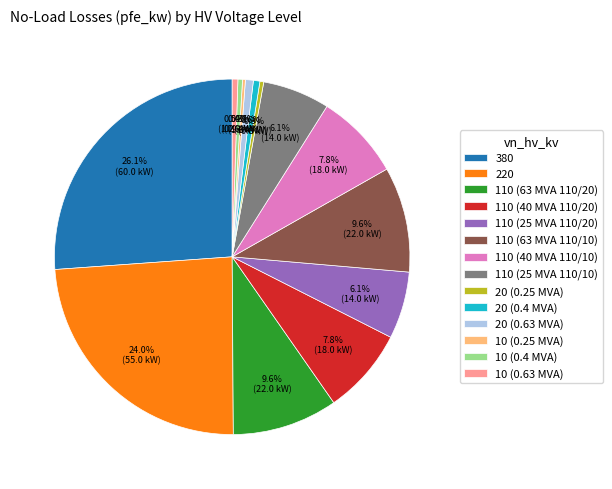

Approximately how many times larger is the value at 110 (63 MVA 110/10) compared to 110 (25 MVA 110/10)?

1.6